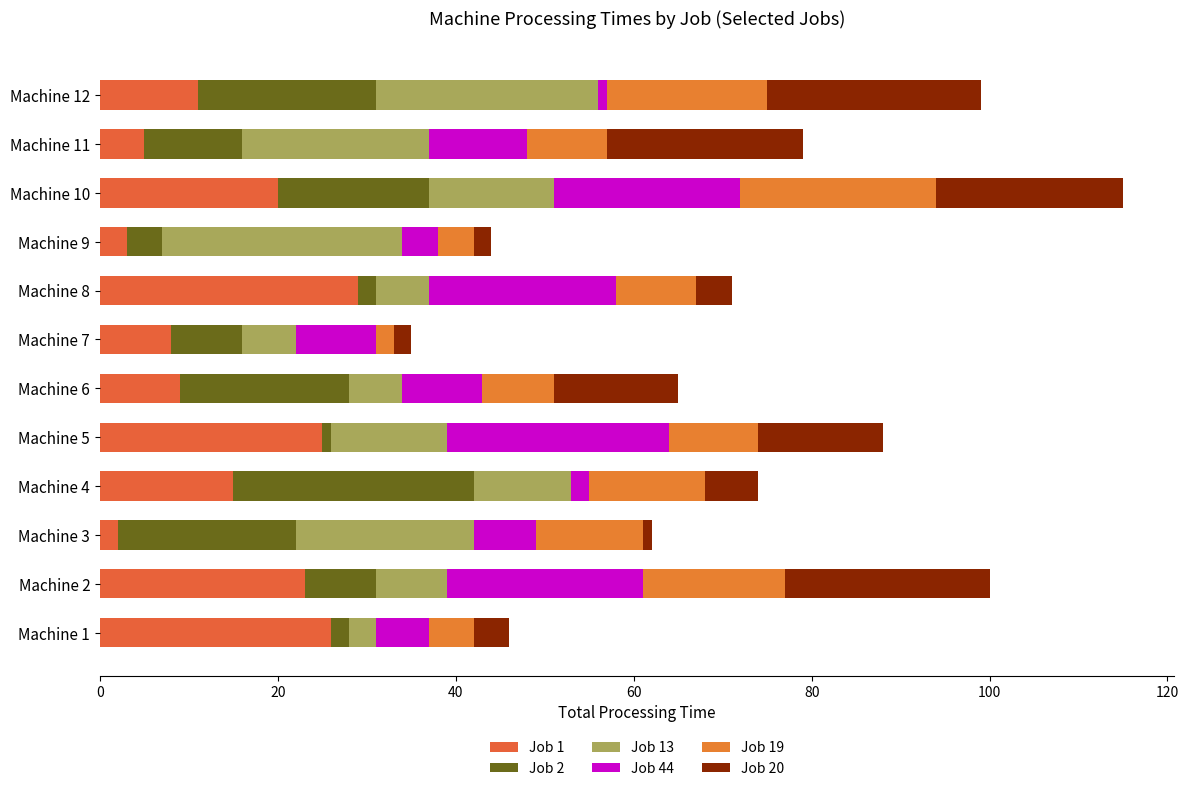

At which category is the sum across all series the highest?

Machine 10